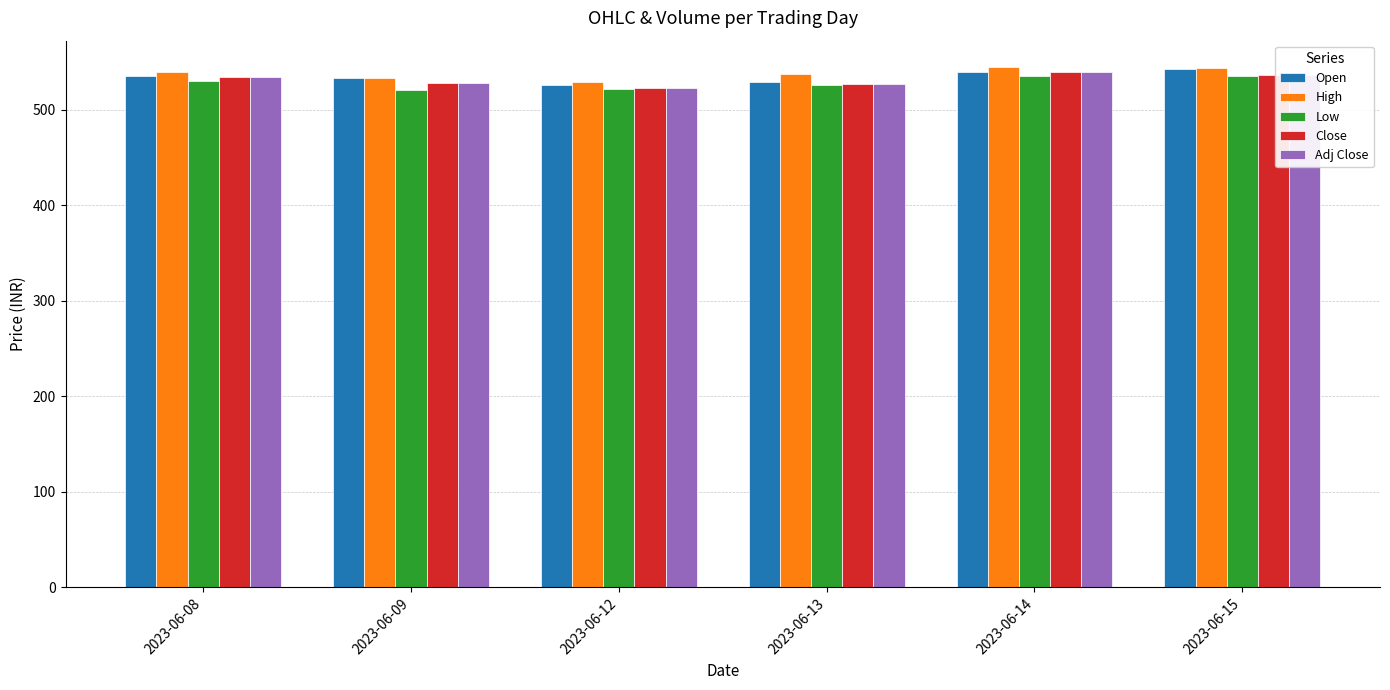

What is the difference between the maximum and minimum values in the Close series?

17.0